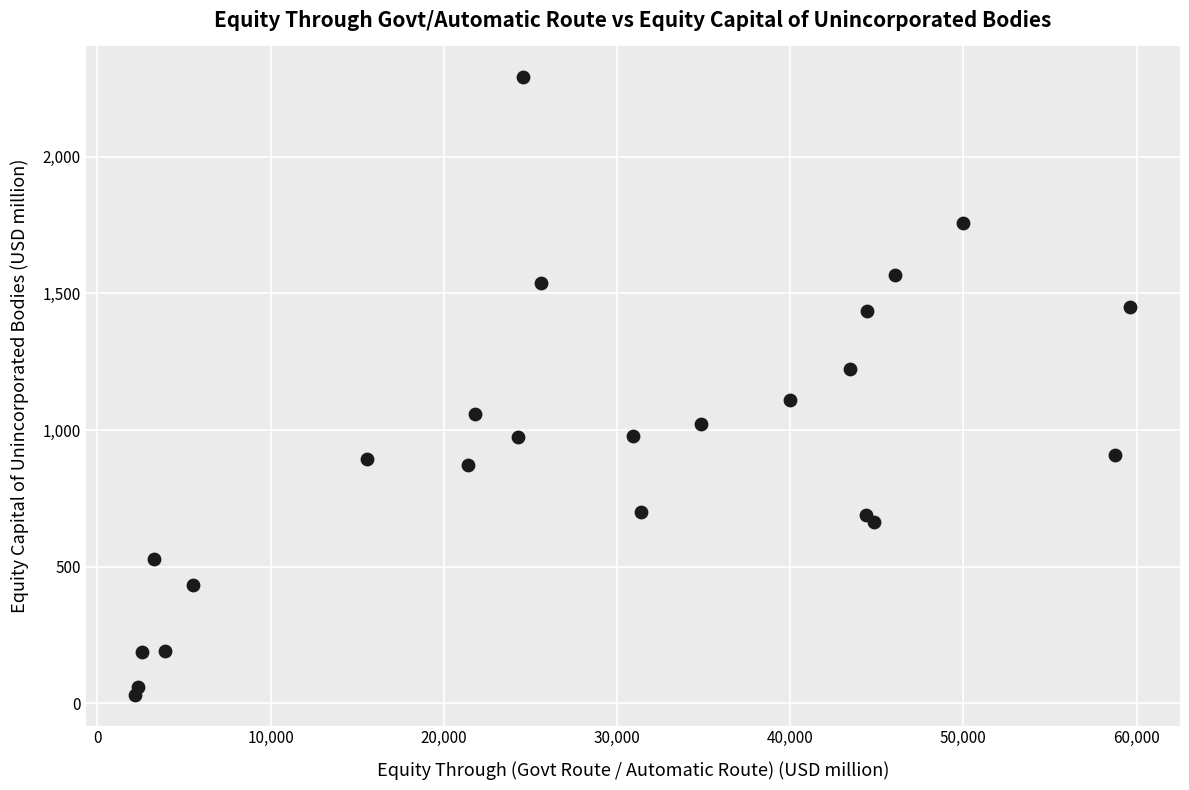

What is the range of Y values (max minus min)?

2259